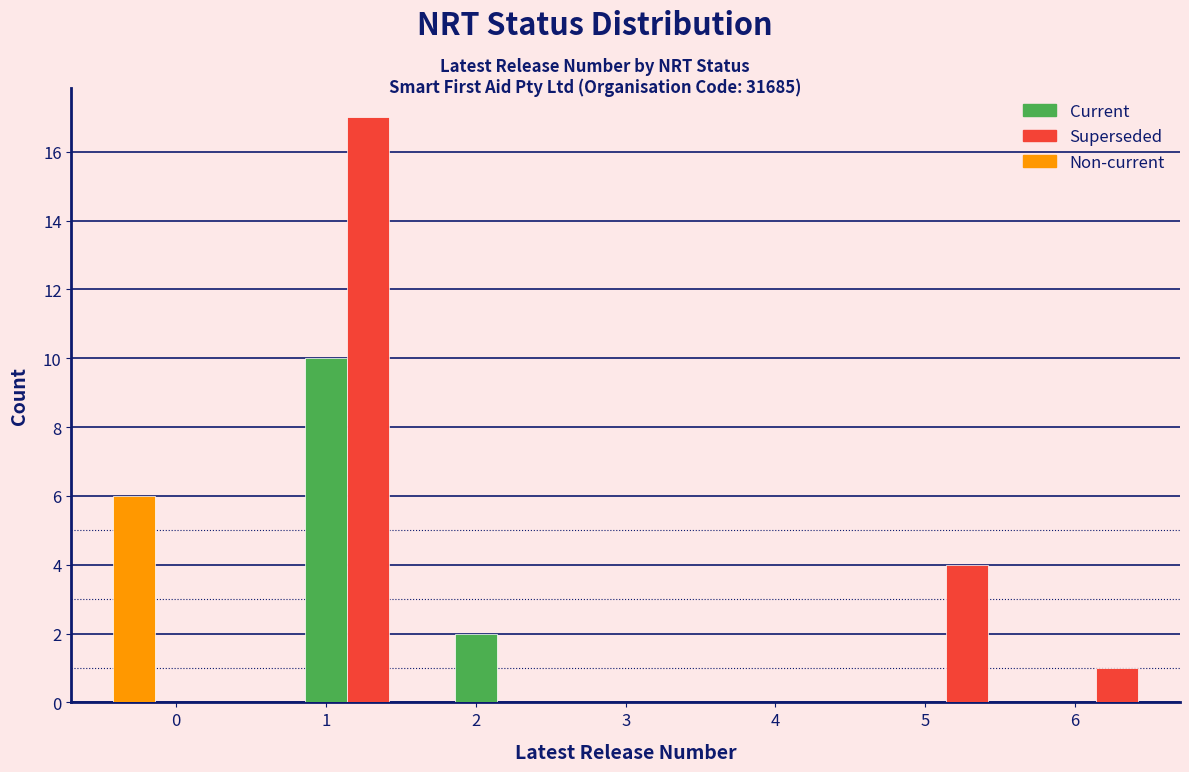

Reading left to right, what are all the values shown in this chart?

Current: 0=0	1=10	2=2	3=0	4=0	5=0	6=0
Superseded: 0=0	1=17	2=0	3=0	4=0	5=4	6=1
Non-current: 0=6	1=0	2=0	3=0	4=0	5=0	6=0